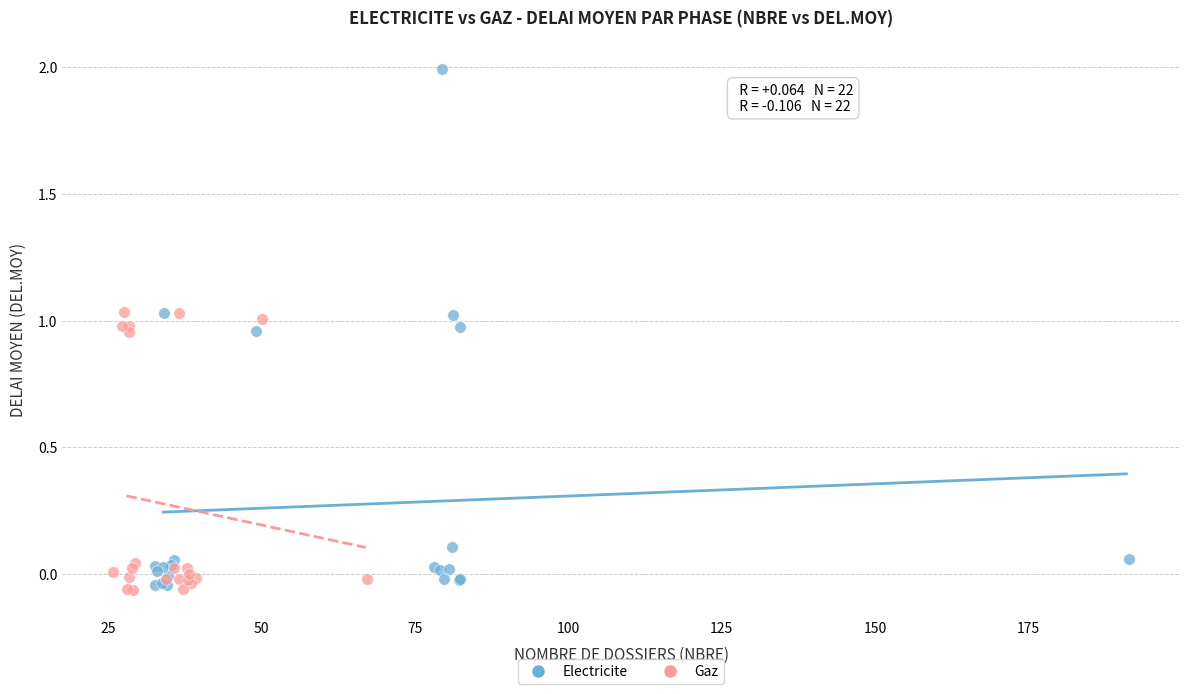

Which series reaches the maximum Y coordinate?

Electricite